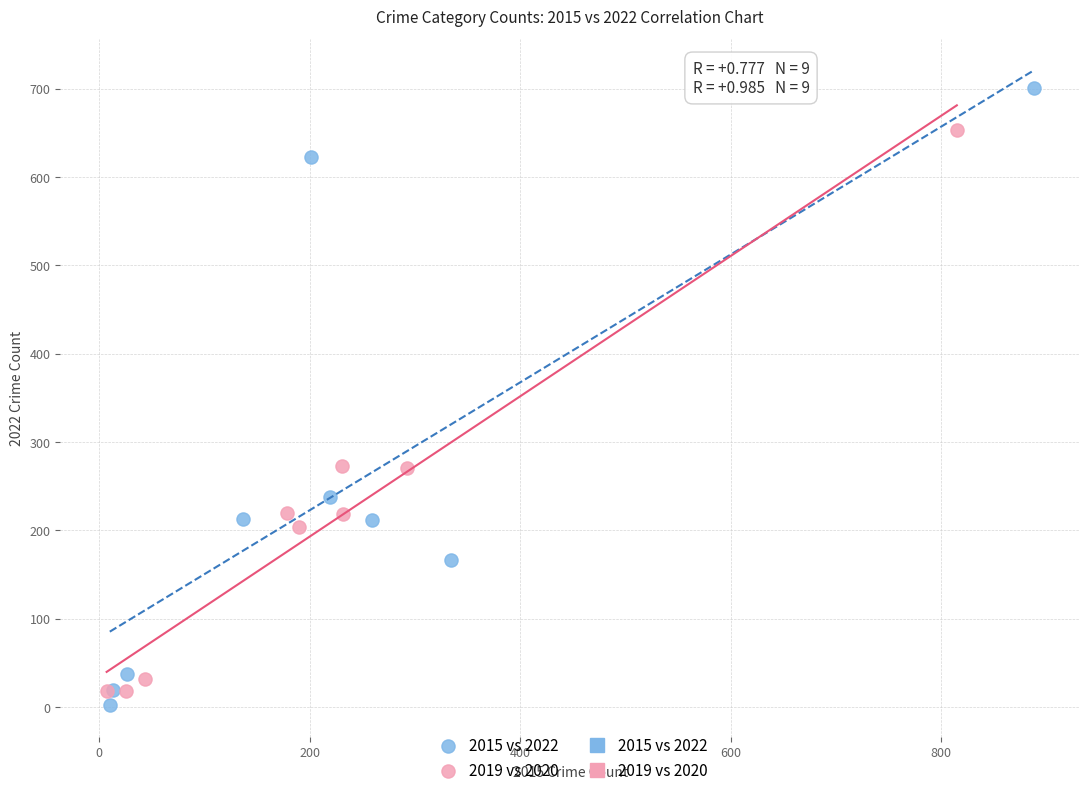

Which series reaches the maximum Y coordinate?

2015 vs 2022